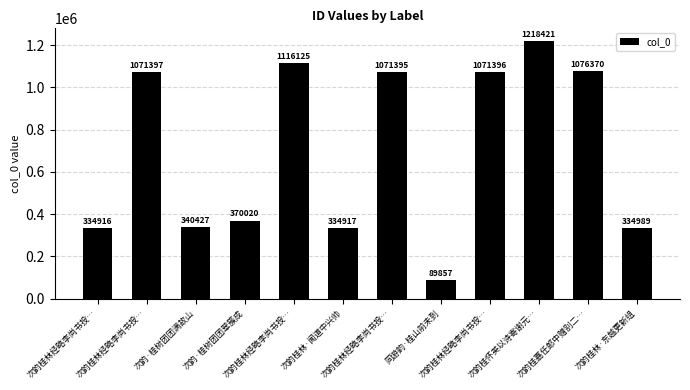

What is the maximum value shown in the chart?

1218421